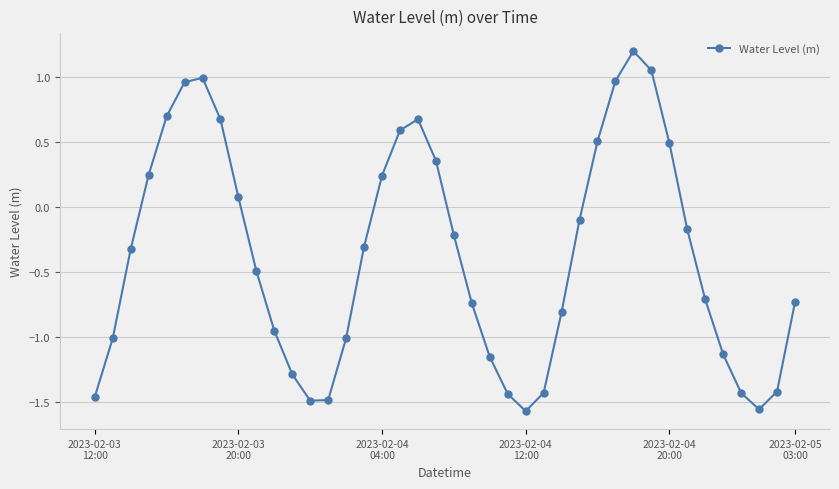

What is the value of the 3rd point from the left?

-0.3